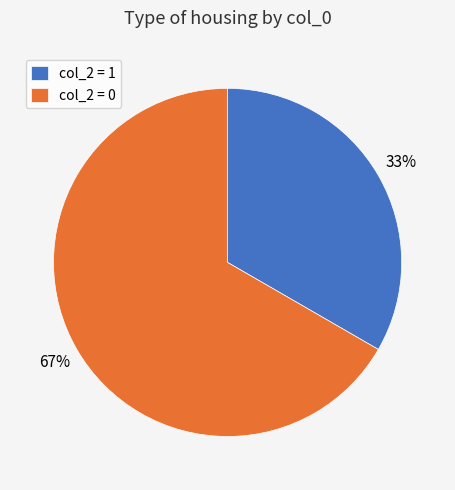

To the nearest percent, what is the combined percentage of col_2 = 0 and col_2 = 1?

100%